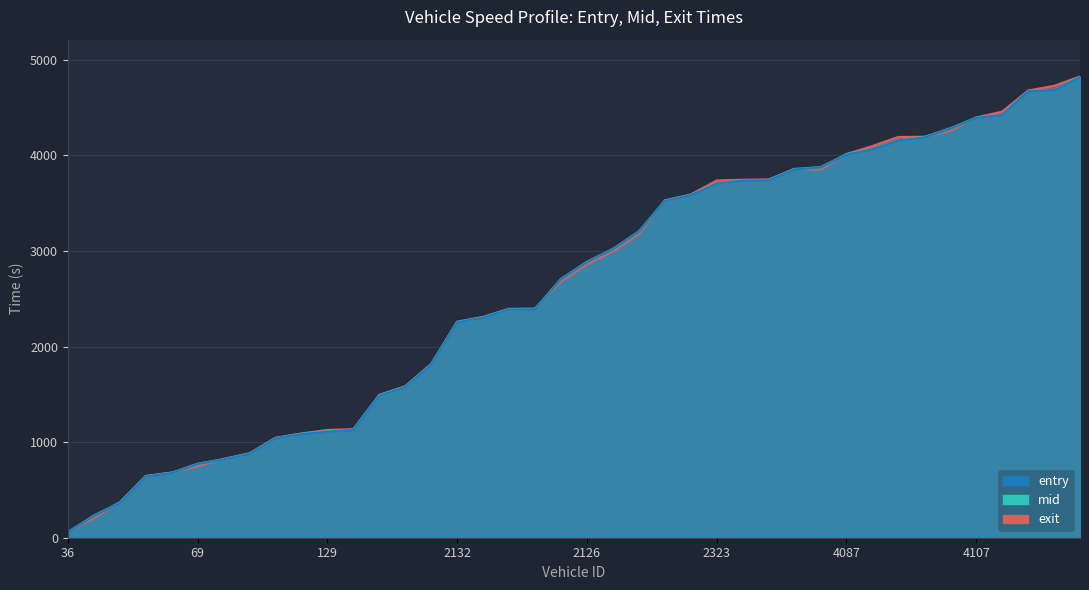

List the series in order of their peak value, highest first.

exit, mid, entry